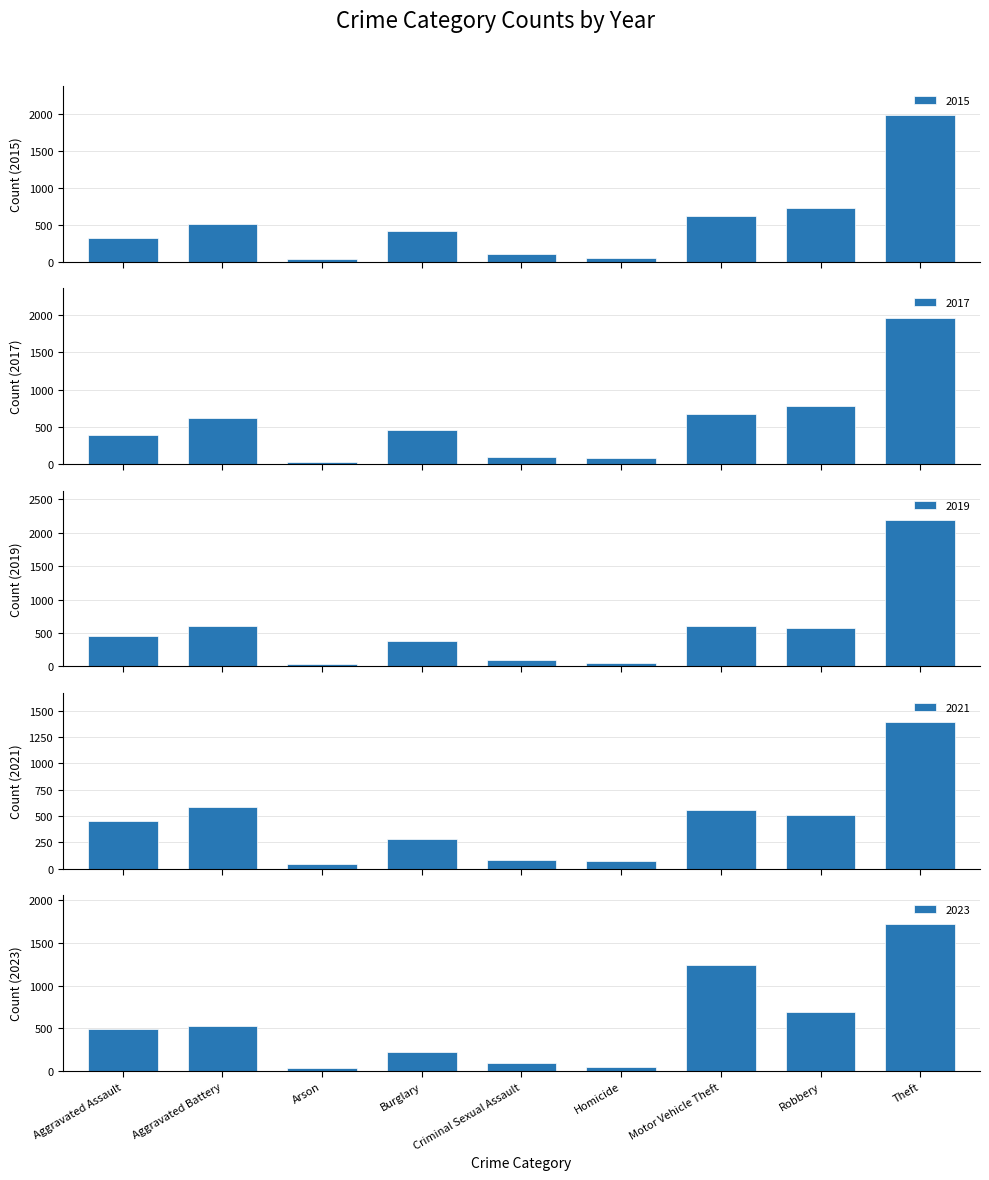

The value of 2019 at Arson is 56. True or false?

False